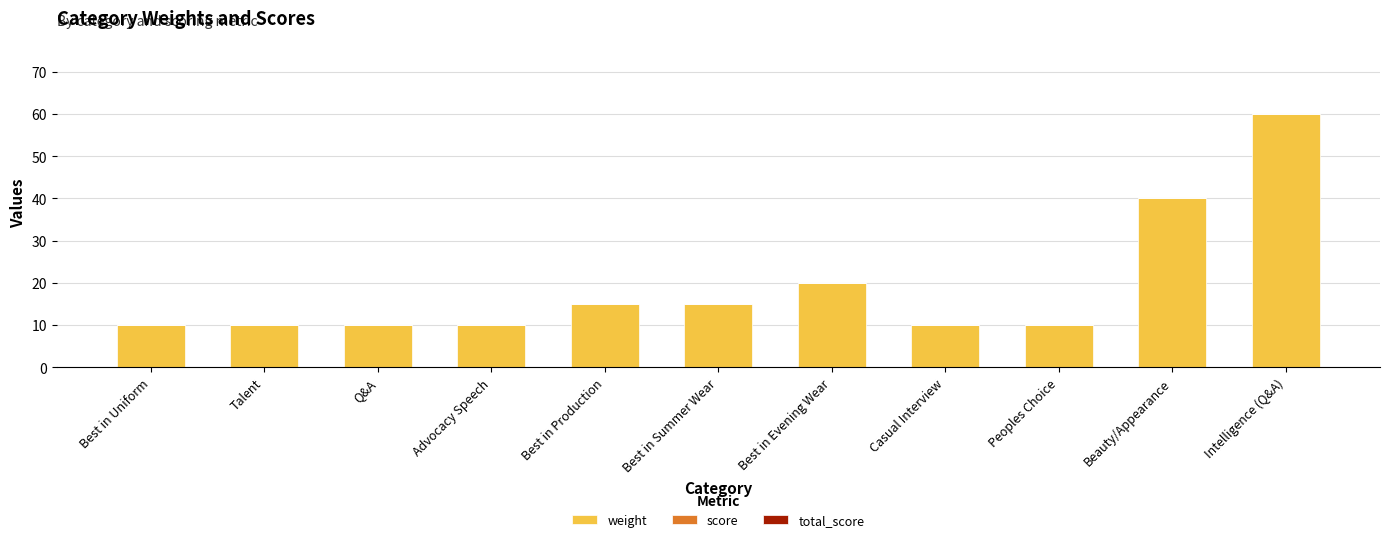

At which label is the value closest to 35?

Beauty/Appearance